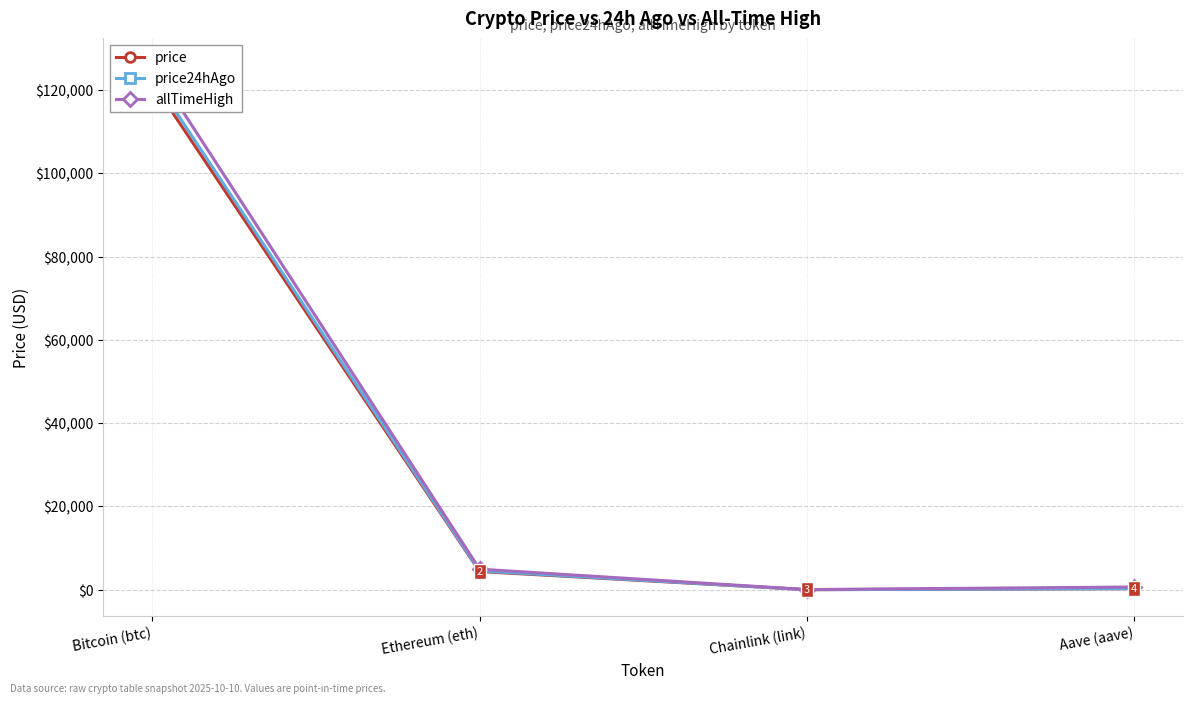

Reading right to left, list all the values displayed in this chart.

price: 273.9	22.1	4377.1	121778.0
price24hAgo: 285.9	22.6	4524.7	123247.0
allTimeHigh: 661.7	52.7	4946.1	126080.0